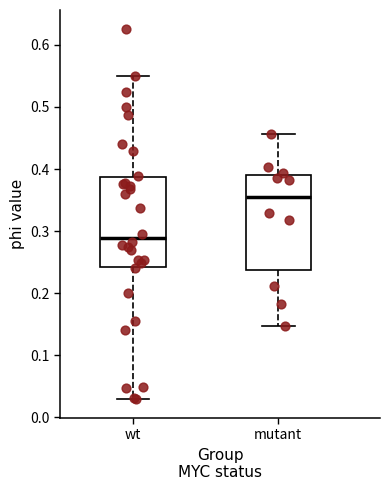

Reading left to right, transcribe this box plot: for each box, give where its median line is, the range the box spans, and where its two whiskers end, as read against the y-axis. The values are not printed on the chart, so give them approximately, as read against the axis.

wt: median 0.29, box 0.24 to 0.39, whiskers 0.03 to 0.55
mutant: median 0.36, box 0.24 to 0.39, whiskers 0.15 to 0.46